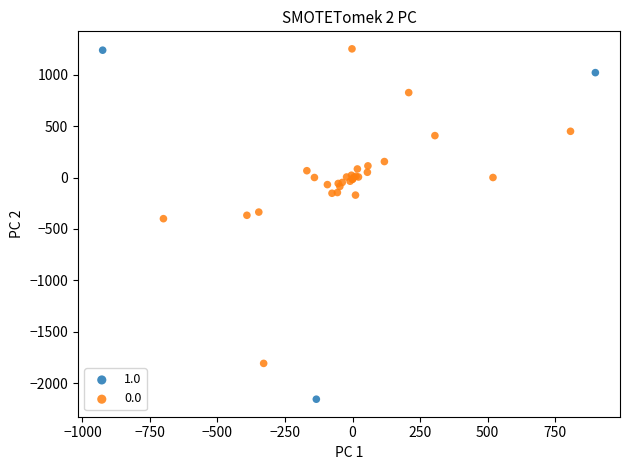

Which series has the largest Y range (max minus min)?

1.0